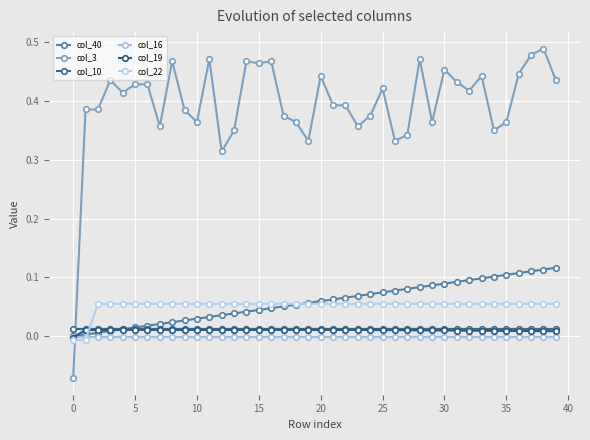

List the series in order of their peak value, lowest first.

col_16, col_19, col_10, col_22, col_40, col_3